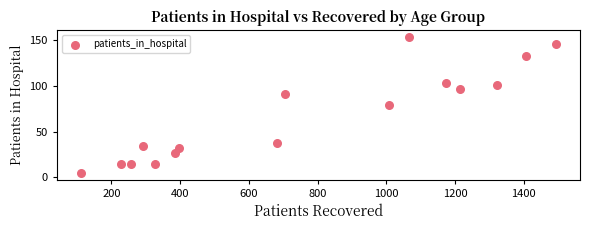

What is the range of Y values (max minus min)?

148